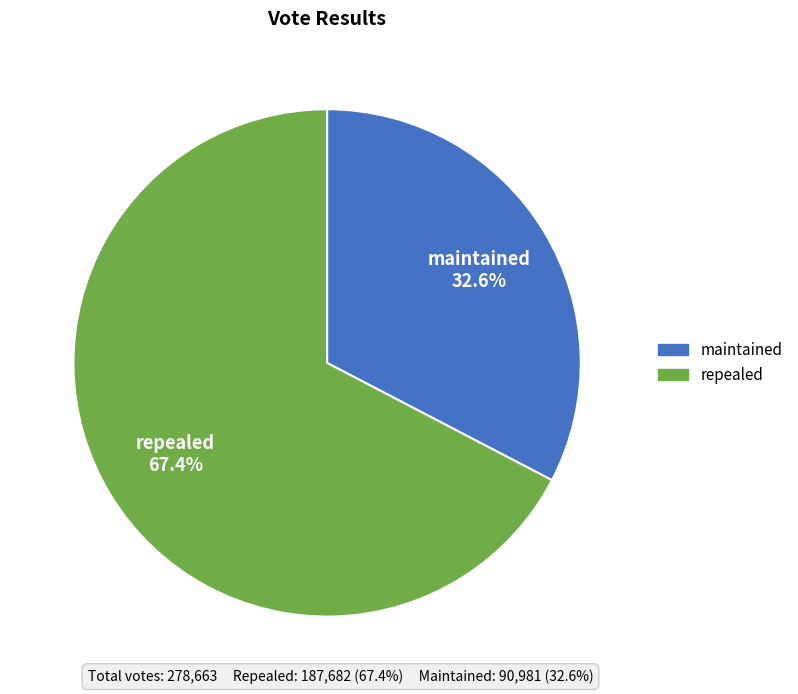

True or false: maintained accounts for 20% of the total.

False